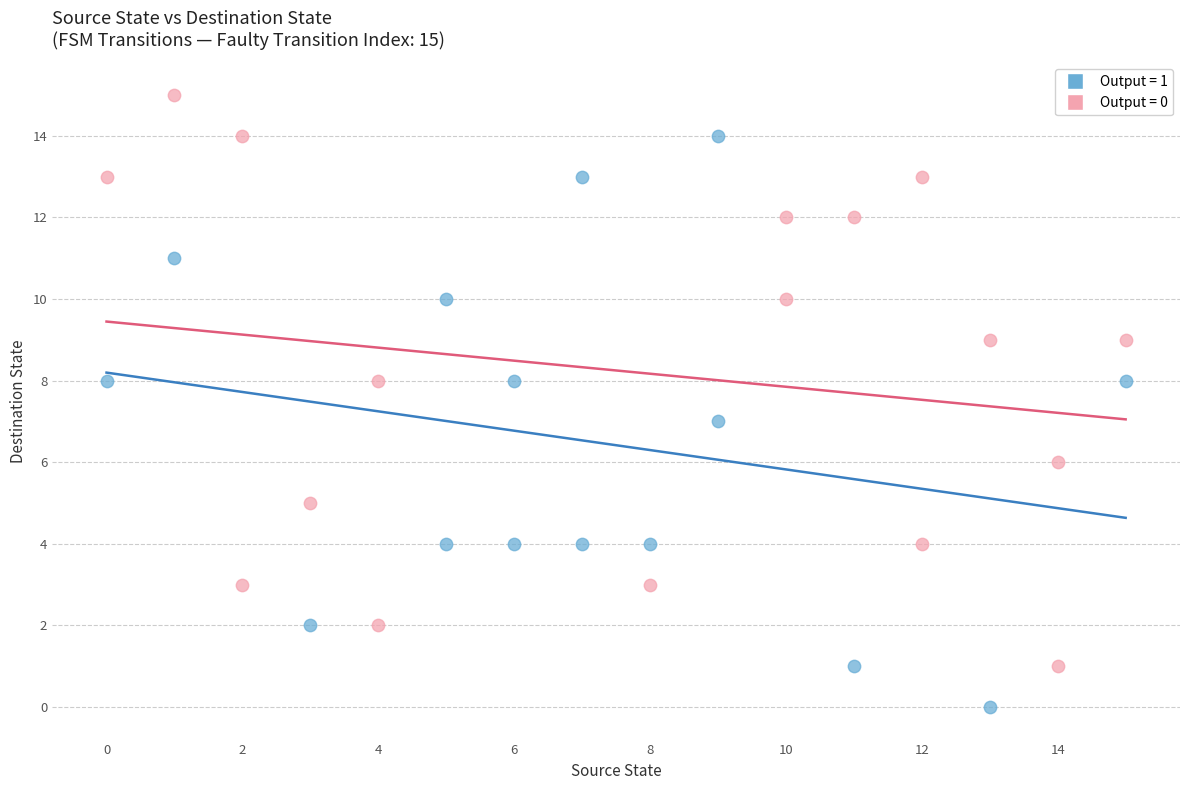

Which series contains the highest Y value?

Output = 0